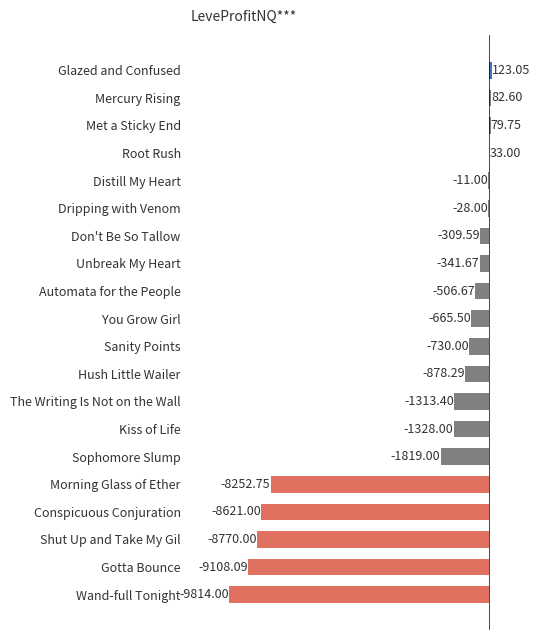

What is the change in value from Sanity Points to Gotta Bounce?

-8378.1